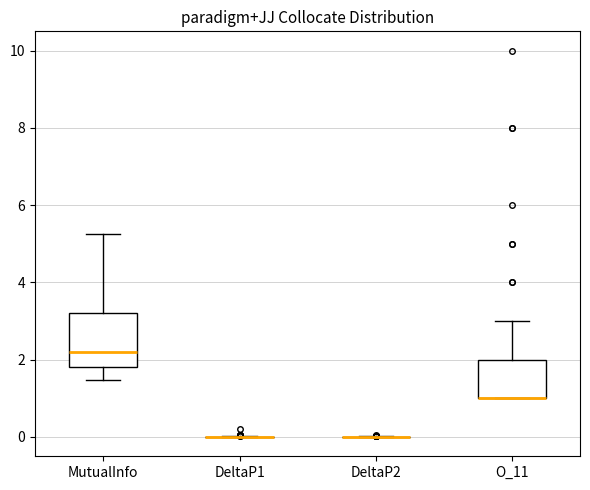

Comparing the boxes themselves (not the whiskers), which one is the tallest?

MutualInfo